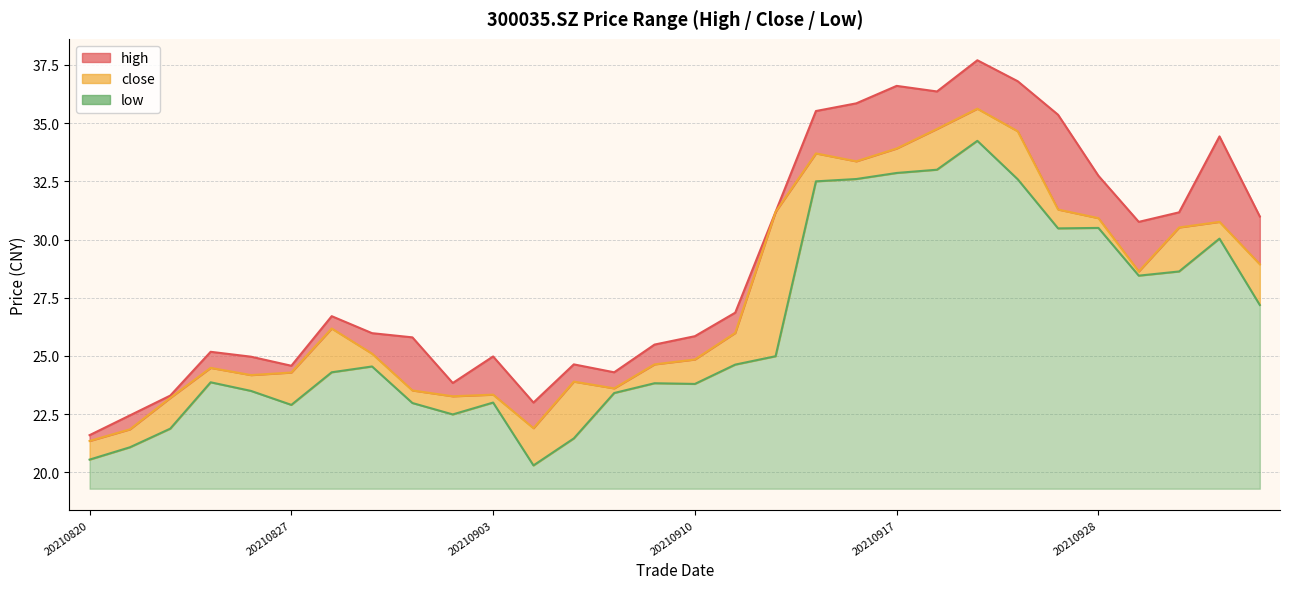

What is the sum of the low values at 20210922 and 20210831?

57.5